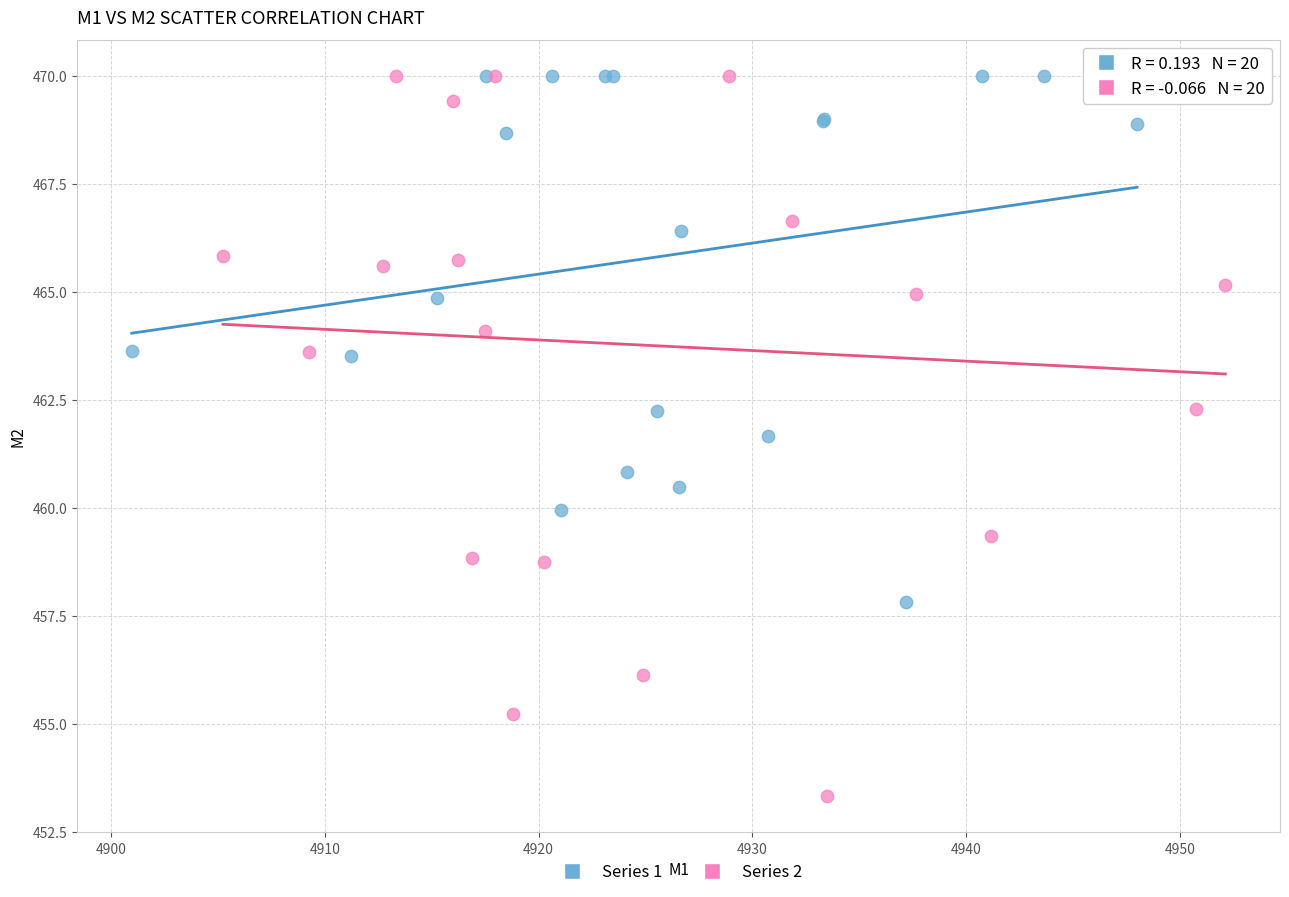

Which series contains the lowest Y value?

Series 2